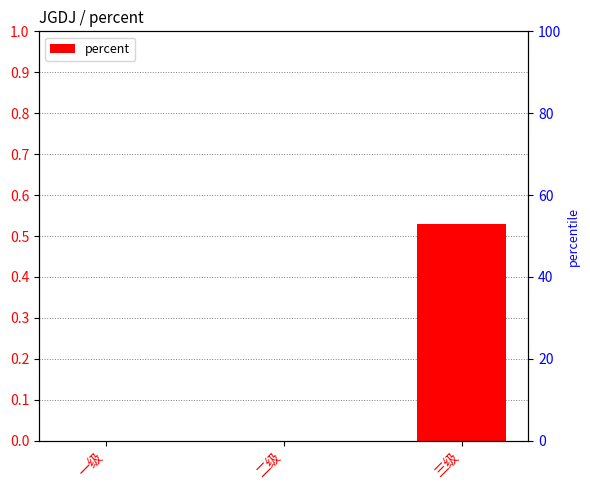

What is the change in value from 二级 to 三级?

+0.5